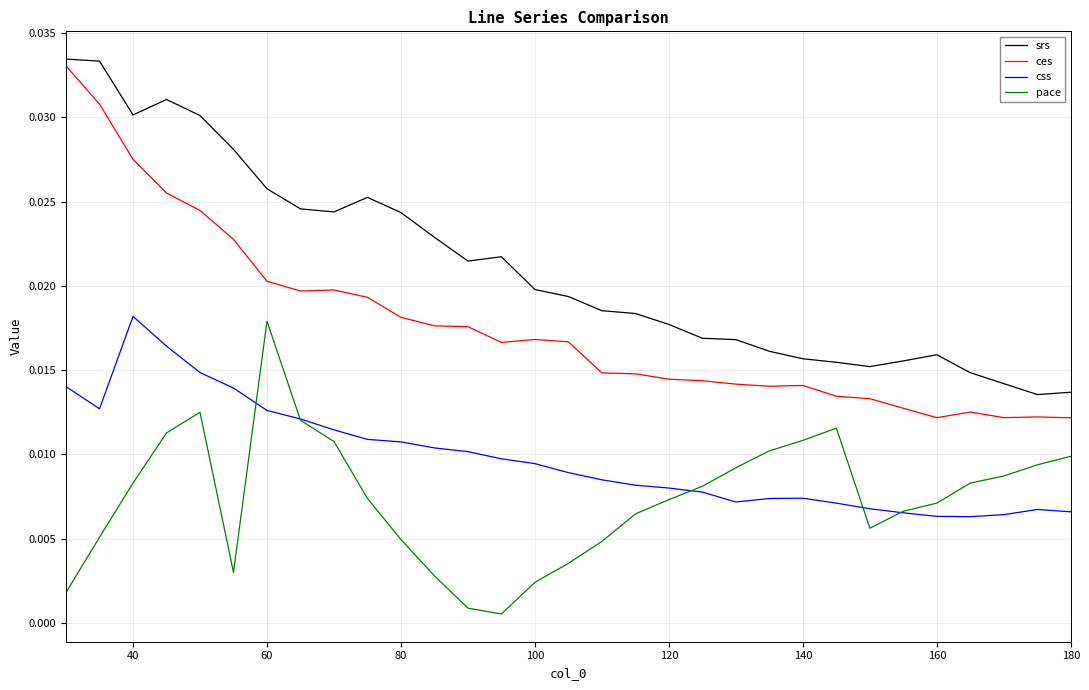

True or false: css and srs intersect in this chart.

False